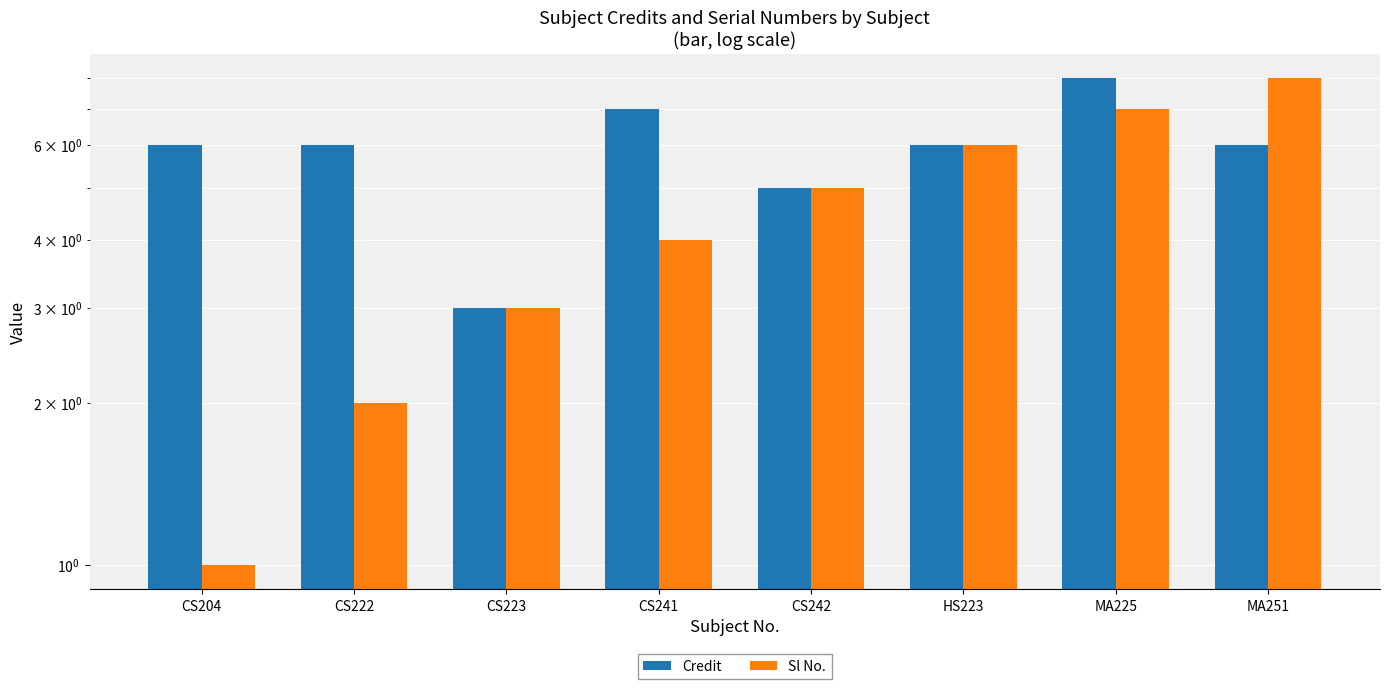

Which series has the largest range (max minus min)?

Sl No.